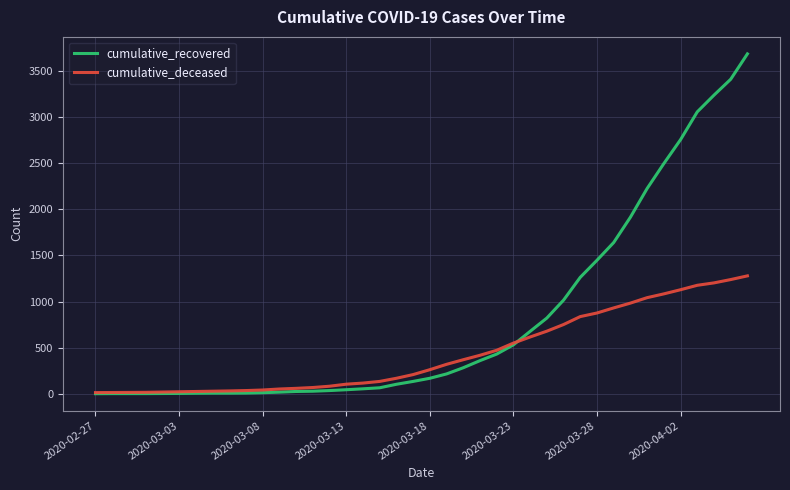

What is the highest value of the cumulative_recovered series?

3682